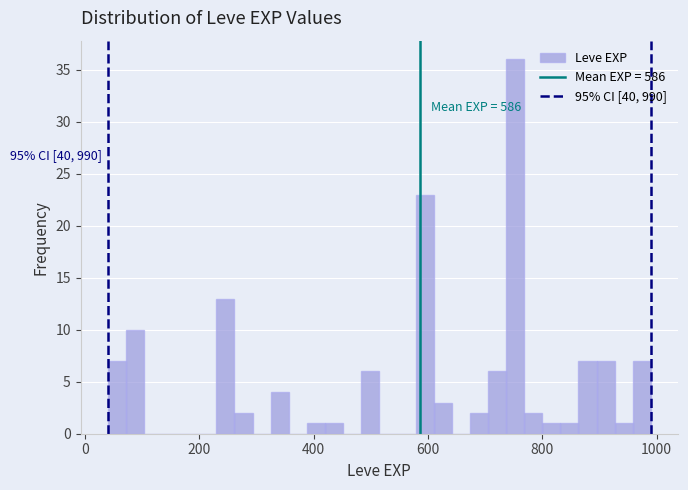

Read against the x-axis, roughly where is the centre of the tallest bar?

760